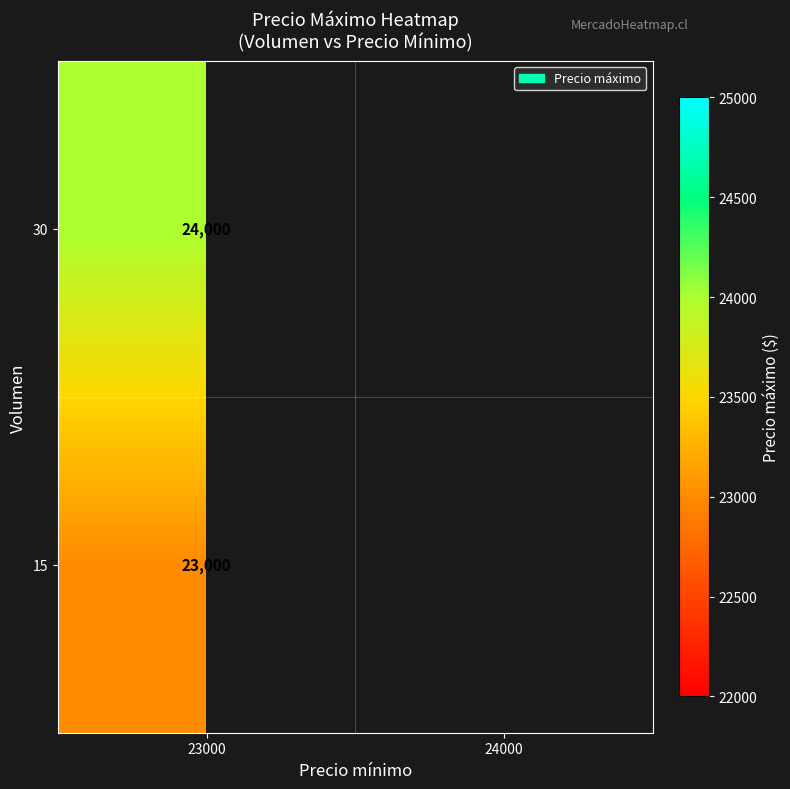

Between 23000 and 24000, which is larger?

24000